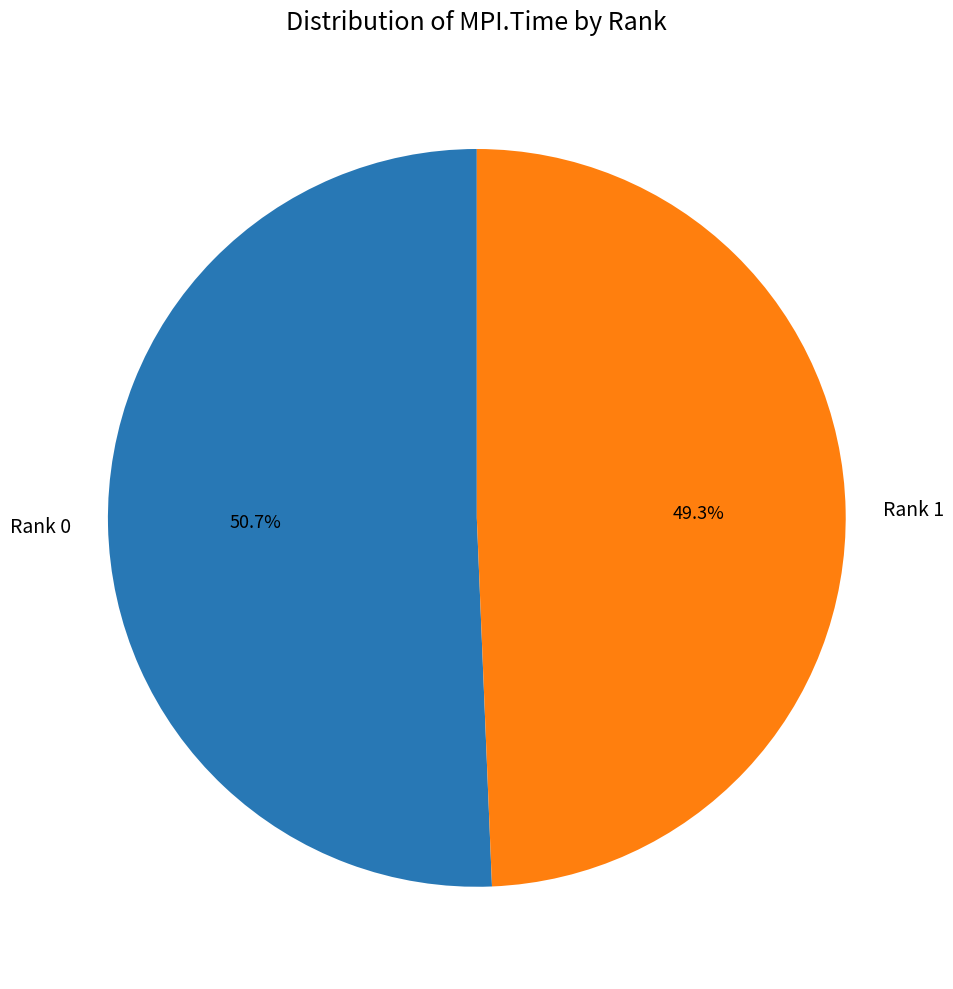

To the nearest percent, what portion does Rank 0 represent?

51%